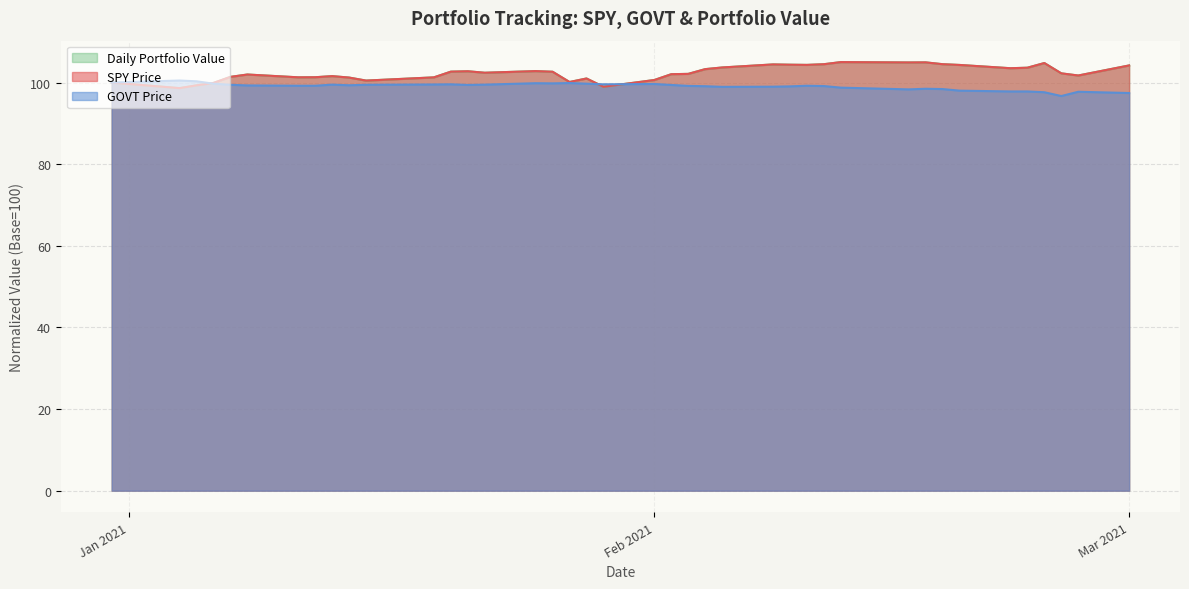

What is the greatest value displayed?

105.0